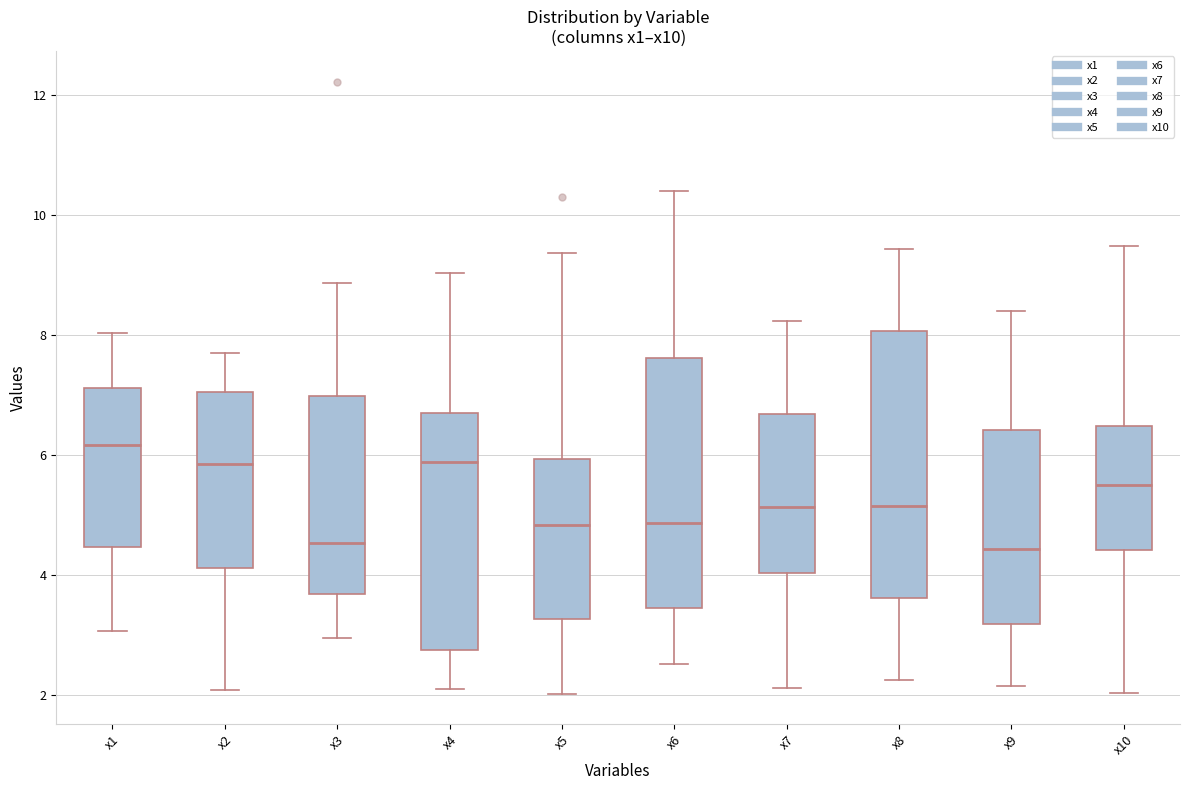

Reading left to right, transcribe this box plot: for each box, give where its median line is, the range the box spans, and where its two whiskers end, as read against the y-axis. The values are not printed on the chart, so give them approximately, as read against the axis.

x1: median 6.2, box 4.4 to 7.2, whiskers 3.0 to 8.0
x2: median 5.8, box 4.2 to 7.0, whiskers 2.0 to 7.8
x3: median 4.6, box 3.6 to 7.0, whiskers 3.0 to 8.8
x4: median 5.8, box 2.8 to 6.8, whiskers 2.2 to 9.0
x5: median 4.8, box 3.2 to 6.0, whiskers 2.0 to 9.4
x6: median 4.8, box 3.4 to 7.6, whiskers 2.6 to 10.4
x7: median 5.2, box 4.0 to 6.6, whiskers 2.2 to 8.2
x8: median 5.2, box 3.6 to 8.0, whiskers 2.2 to 9.4
x9: median 4.4, box 3.2 to 6.4, whiskers 2.2 to 8.4
x10: median 5.6, box 4.4 to 6.4, whiskers 2.0 to 9.4